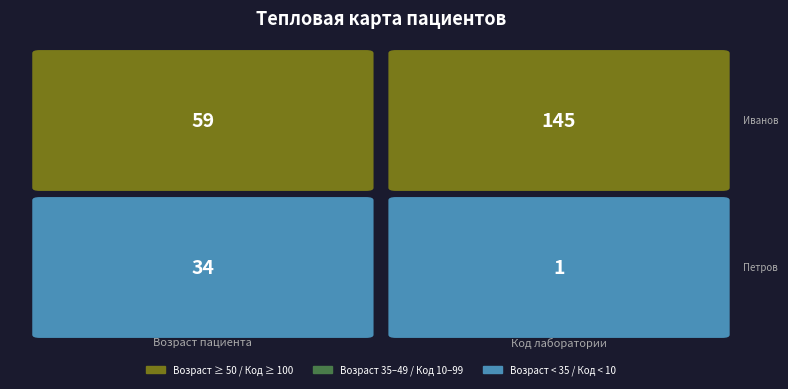

True or false: Иванов Иван Иванович has a value of 59 at 0.

True